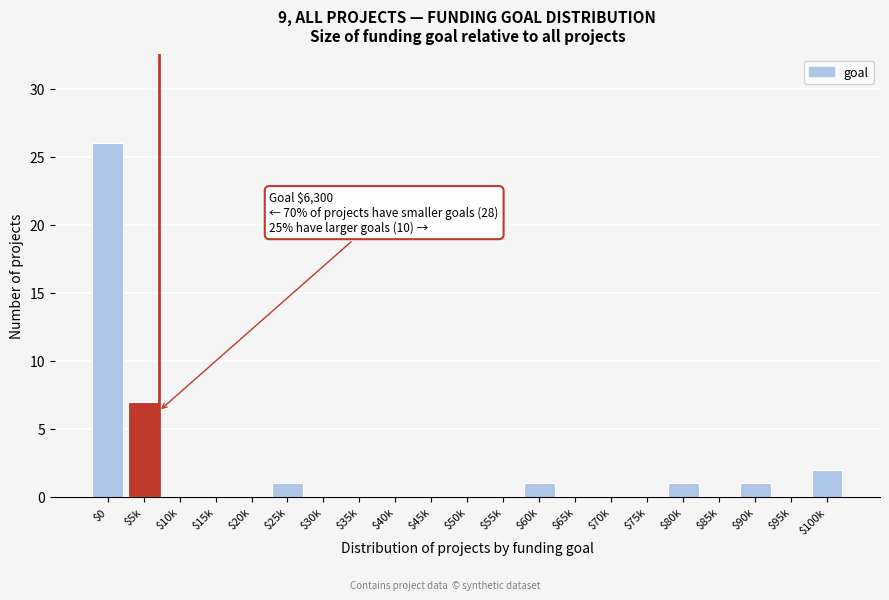

What is the sum of all values?

39